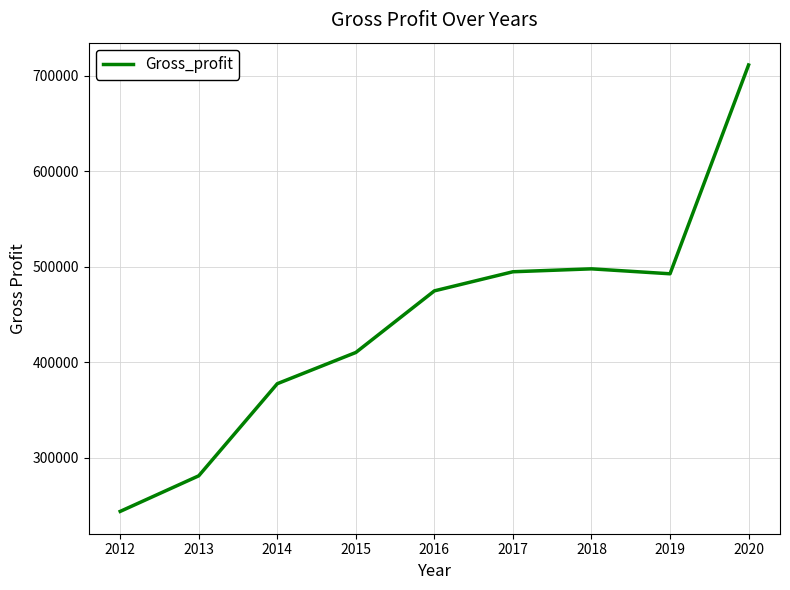

What is the sum of the values at 2018 and 2019?

990576